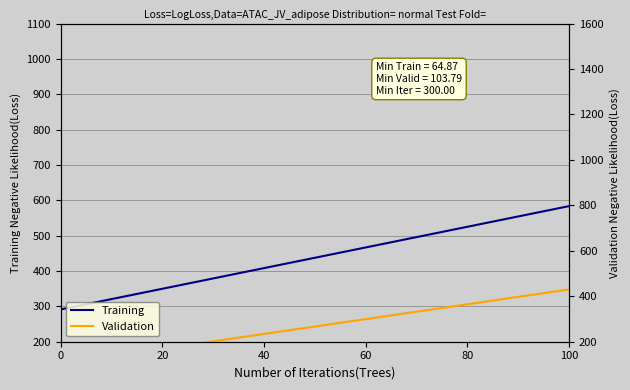

True or false: Training has a value of 339.6 at 100.

False